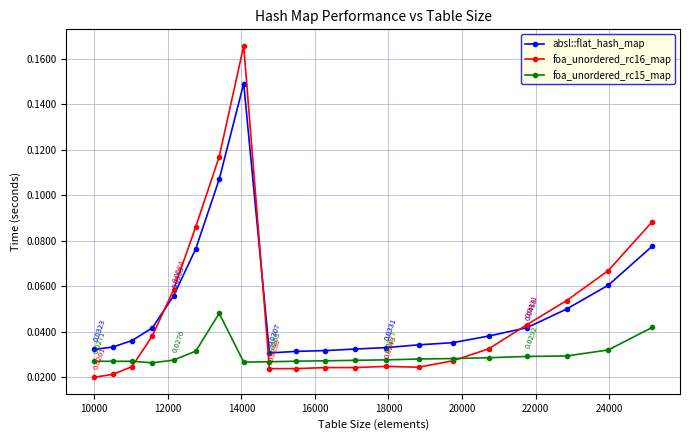

True or false: foa_unordered_rc16_map and absl::flat_hash_map intersect in this chart.

True